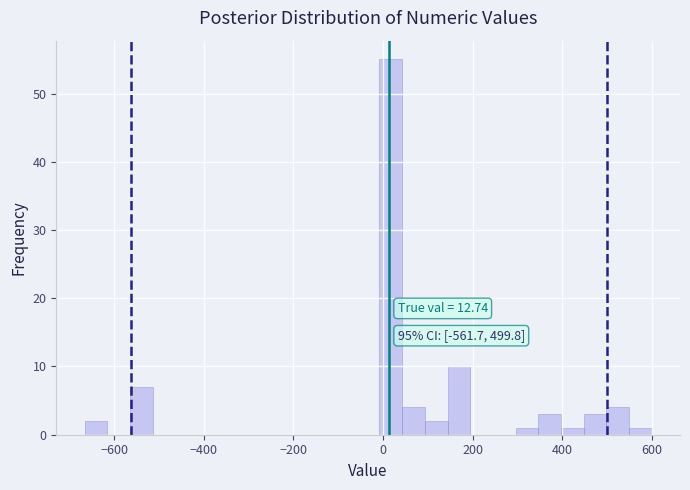

Read against the x-axis, roughly where is the centre of the tallest bar?

20